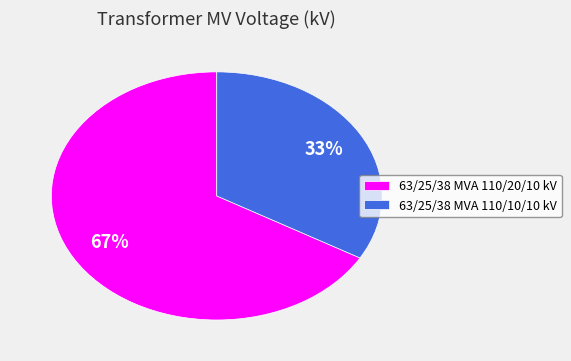

To the nearest percent, what portion does 63/25/38 MVA 110/10/10 kV represent?

33%